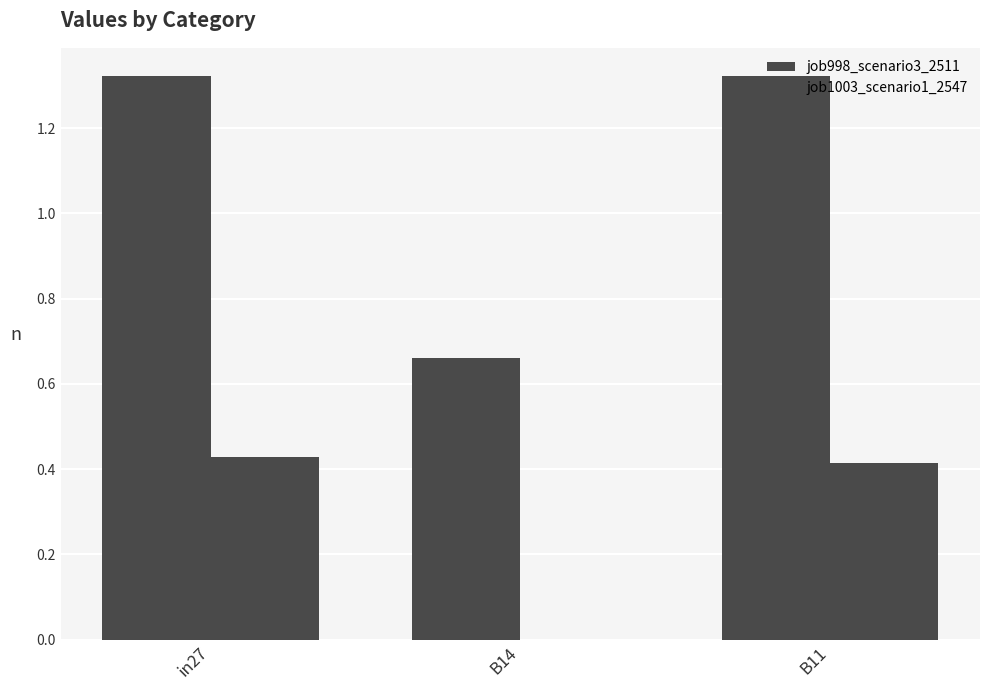

Does the chart contain stacked bars?

No